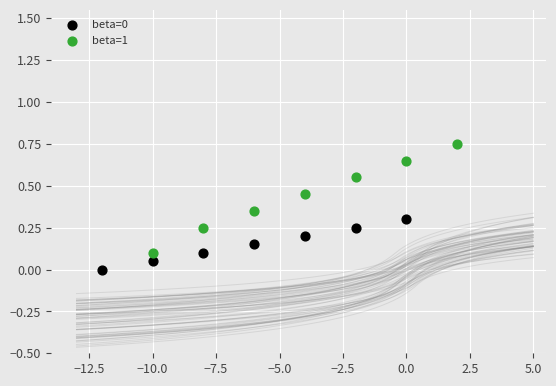

Which series reaches the maximum Y coordinate?

beta=1